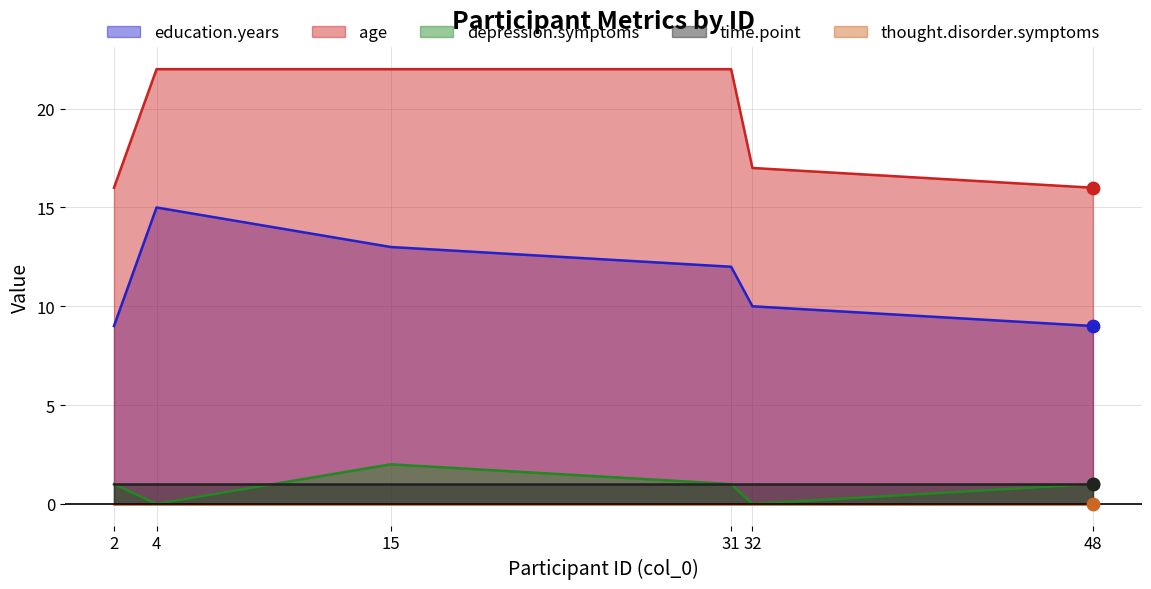

Which series has the largest Y range (max minus min)?

education.years